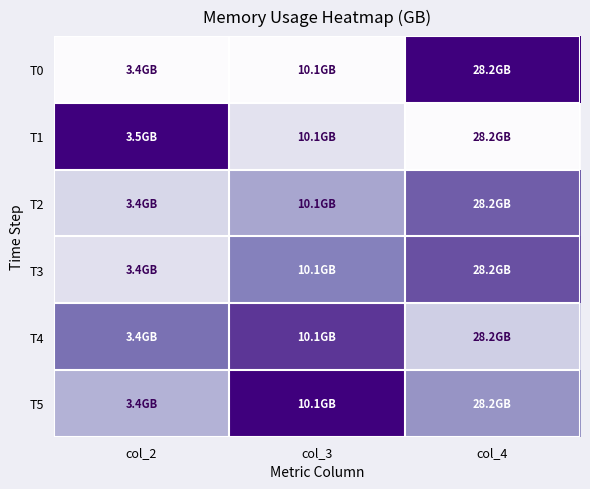

Reading left to right, what are all the values shown in this chart?

T0: col_2=0.0	col_3=0.0	col_4=1.0
T1: col_2=1.0	col_3=0.2	col_4=0.0
T2: col_2=0.3	col_3=0.5	col_4=0.7
T3: col_2=0.2	col_3=0.6	col_4=0.8
T4: col_2=0.7	col_3=0.8	col_4=0.3
T5: col_2=0.4	col_3=1.0	col_4=0.5